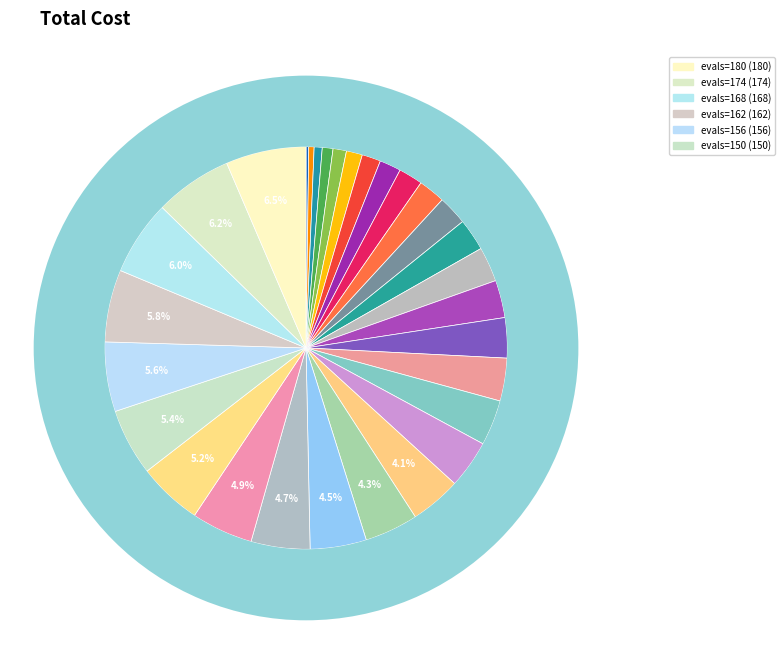

What is the ratio of the value at evals=78 to the value at evals=66?

1.2